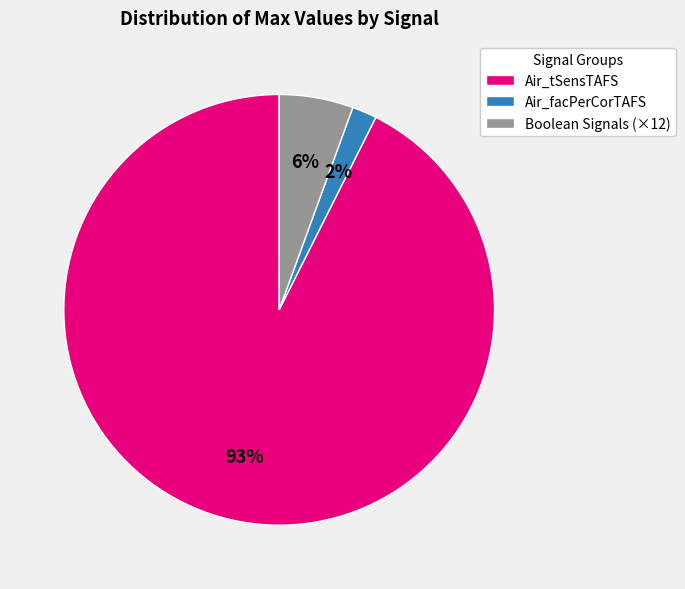

Combined, do Air_facPerCorTAFS and Air_tSensTAFS account for over 50%?

Yes